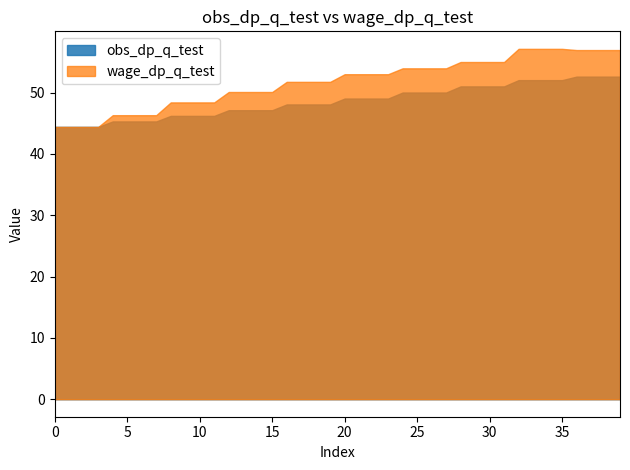

Rank the series by their average value, from highest to lowest.

wage_dp_q_test, obs_dp_q_test